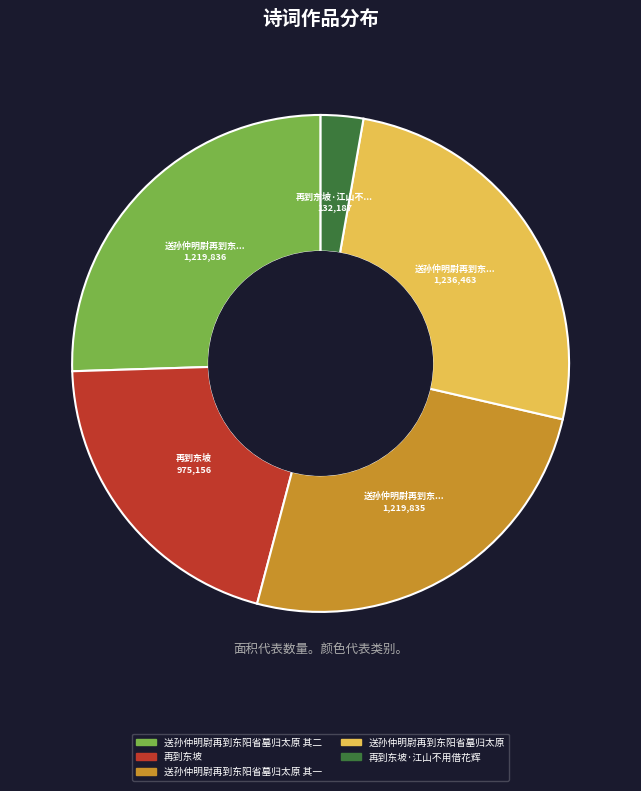

Which category has the smallest portion of the pie?

再到东坡·江山不用借花辉